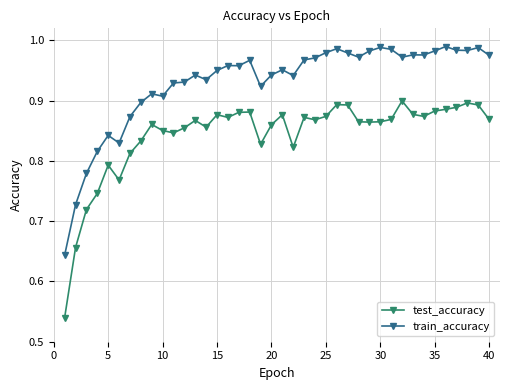

Rank the series by their maximum value, from highest to lowest.

train_accuracy, test_accuracy